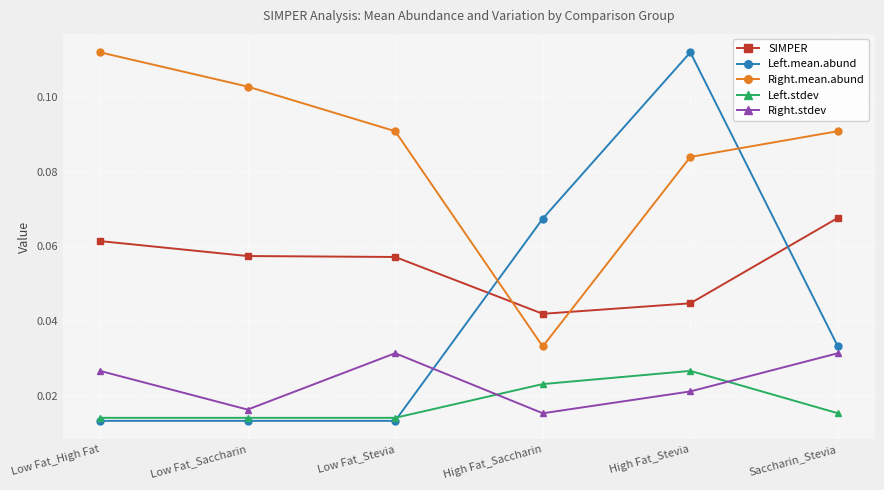

Count the Right.stdev values in the range 0 to 1.

6